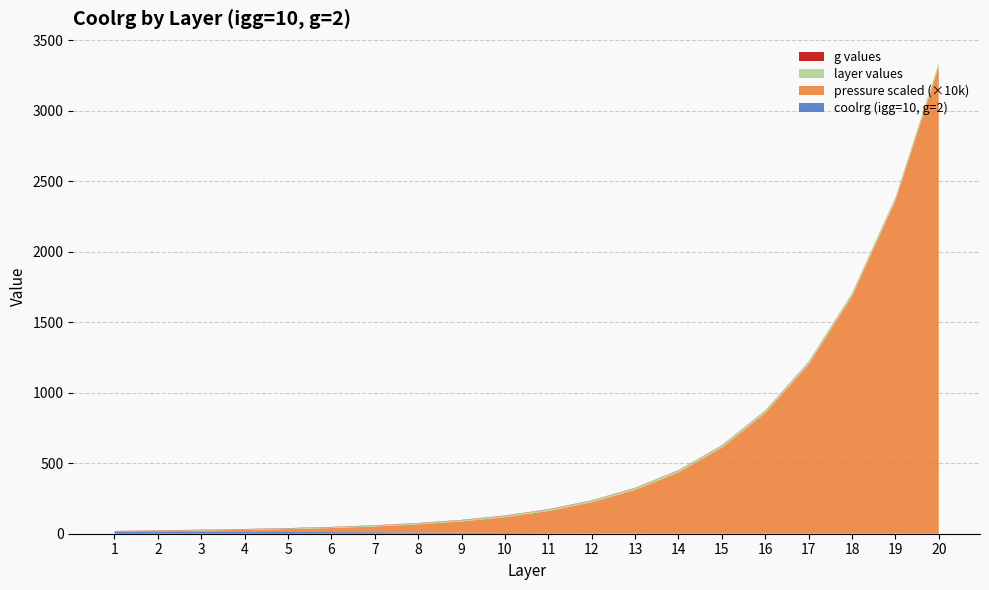

Reading right to left, what are all the values shown in this chart?

coolrg (igg=10, g=2): 0.0	0.0	0.0	0.0	0.0	0.0	0.0	0.6	1.7	3.3	5.2	7.2	8.9	10.4	11.5	12.2	12.6	12.9	12.9	13.5
layer values: 20.0	19.0	18.0	17.0	16.0	15.0	14.0	13.0	12.0	11.0	10.0	9.0	8.0	7.0	6.0	5.0	4.0	3.0	2.0	1.0
pressure scaled: 0.3	0.2	0.2	0.1	0.1	0.1	0.0	0.0	0.0	0.0	0.0	0.0	0.0	0.0	0.0	0.0	0.0	0.0	0.0	0.0
g values: 2.0	2.0	2.0	2.0	2.0	2.0	2.0	2.0	2.0	2.0	2.0	2.0	2.0	2.0	2.0	2.0	2.0	2.0	2.0	2.0